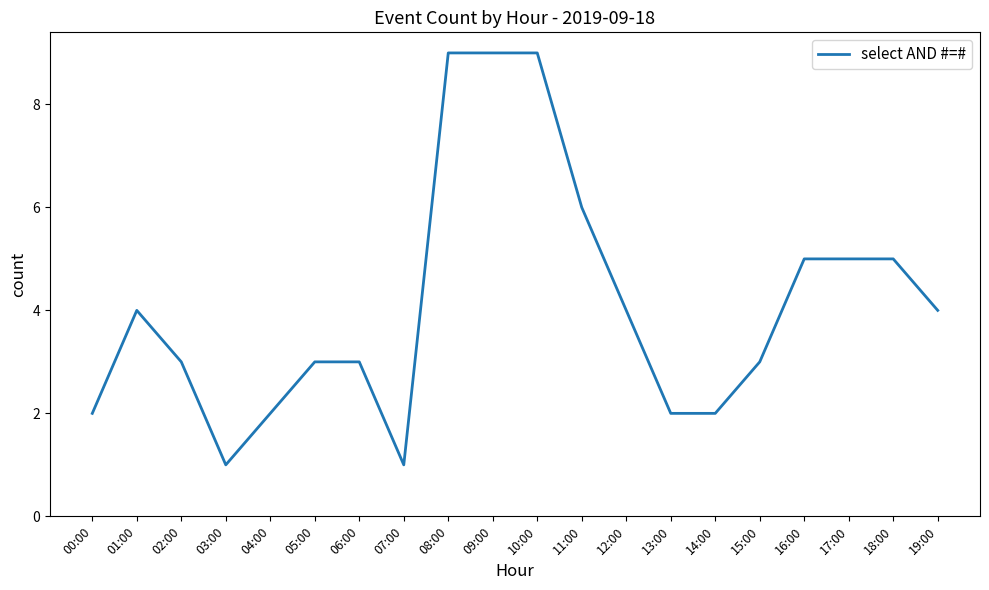

Reading left to right, what are all the values shown in this chart?

00:00=2	01:00=4	02:00=3	03:00=1	04:00=2	05:00=3	06:00=3	07:00=1	08:00=9	09:00=9	10:00=9	11:00=6	12:00=4	13:00=2	14:00=2	15:00=3	16:00=5	17:00=5	18:00=5	19:00=4